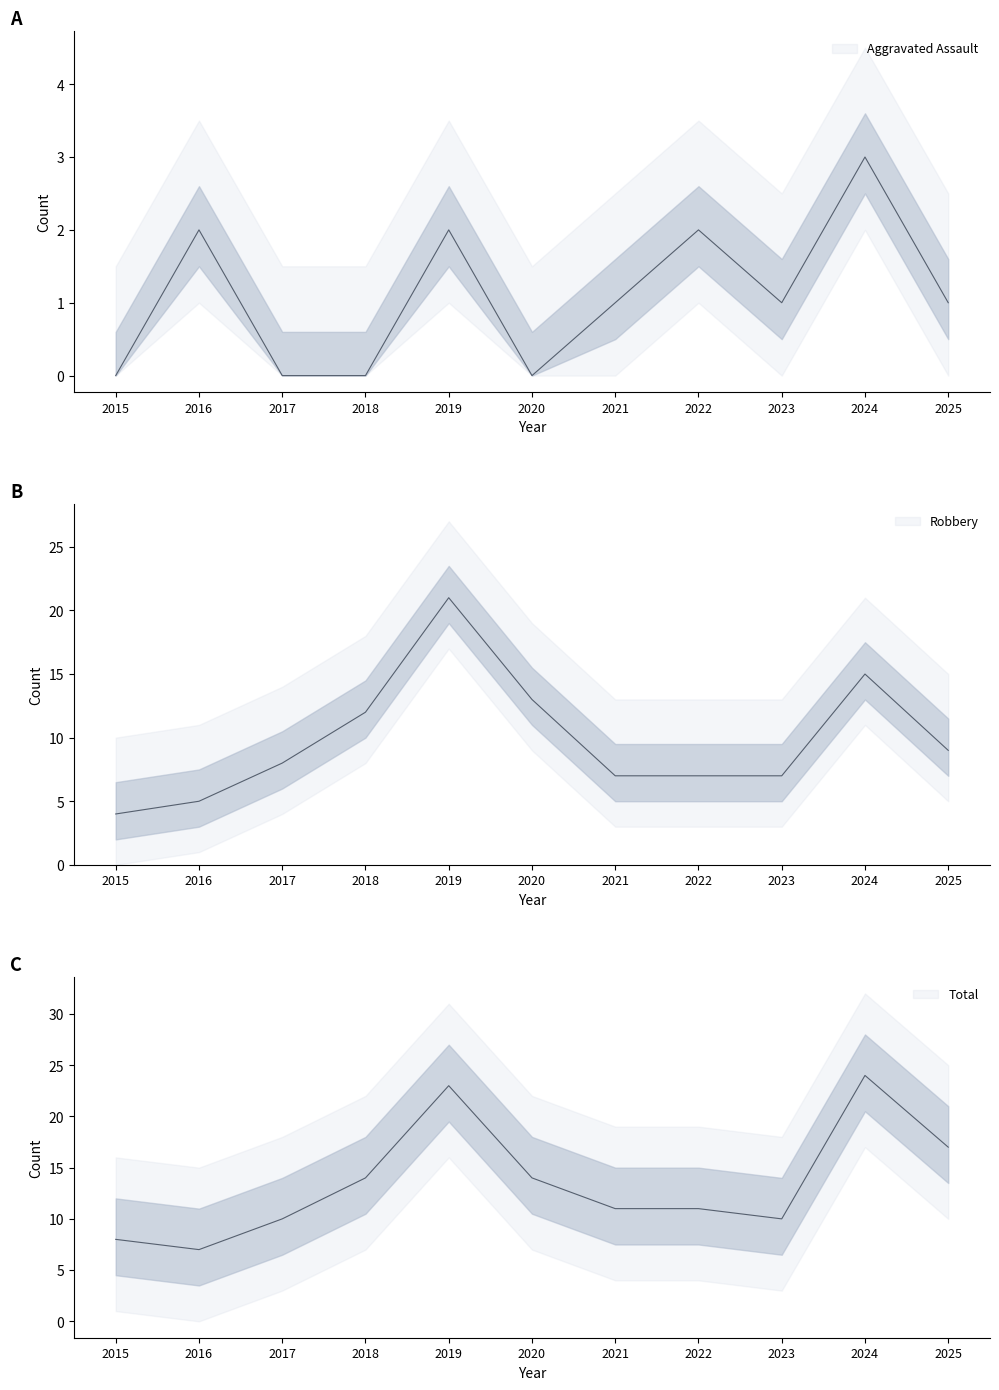

The Robbery series shows 21 at 2019. True or false?

True